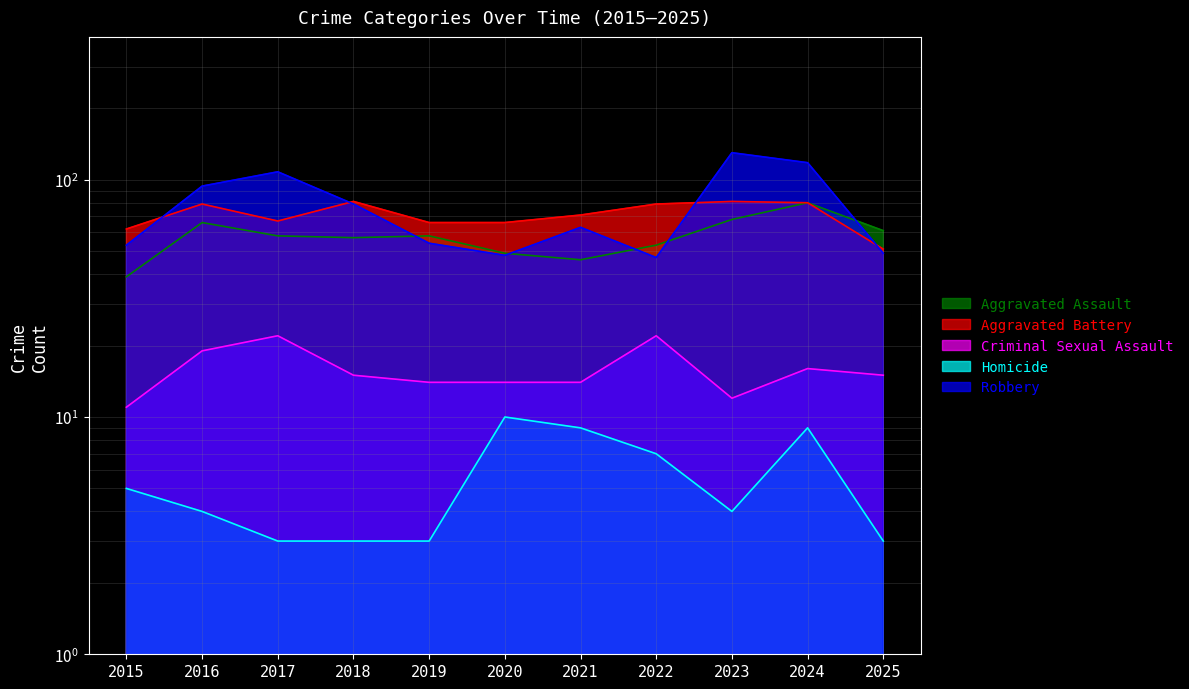

What is the difference between the second highest and minimum values in the Criminal Sexual Assault series?

11